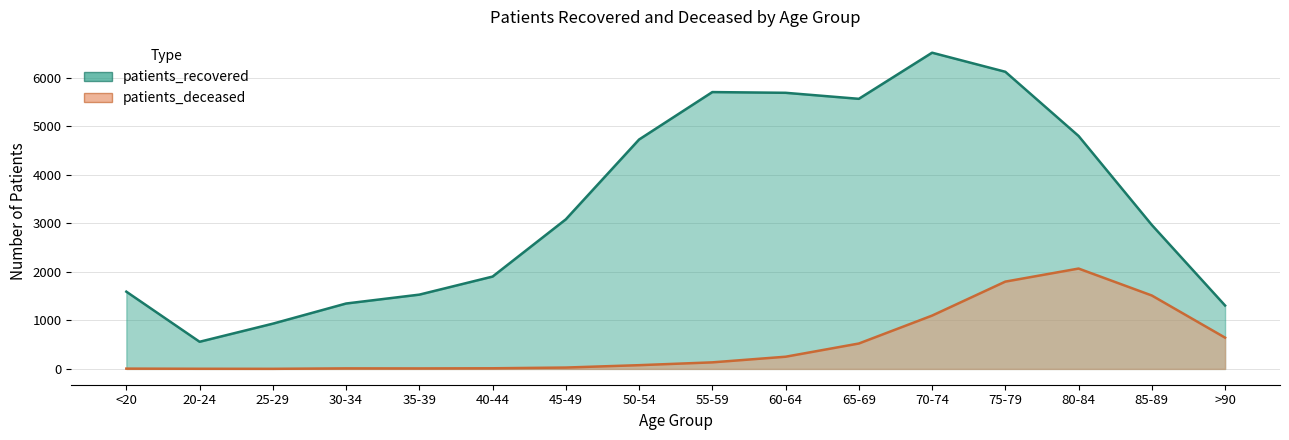

How many data points in patients_recovered are above 3081?

7